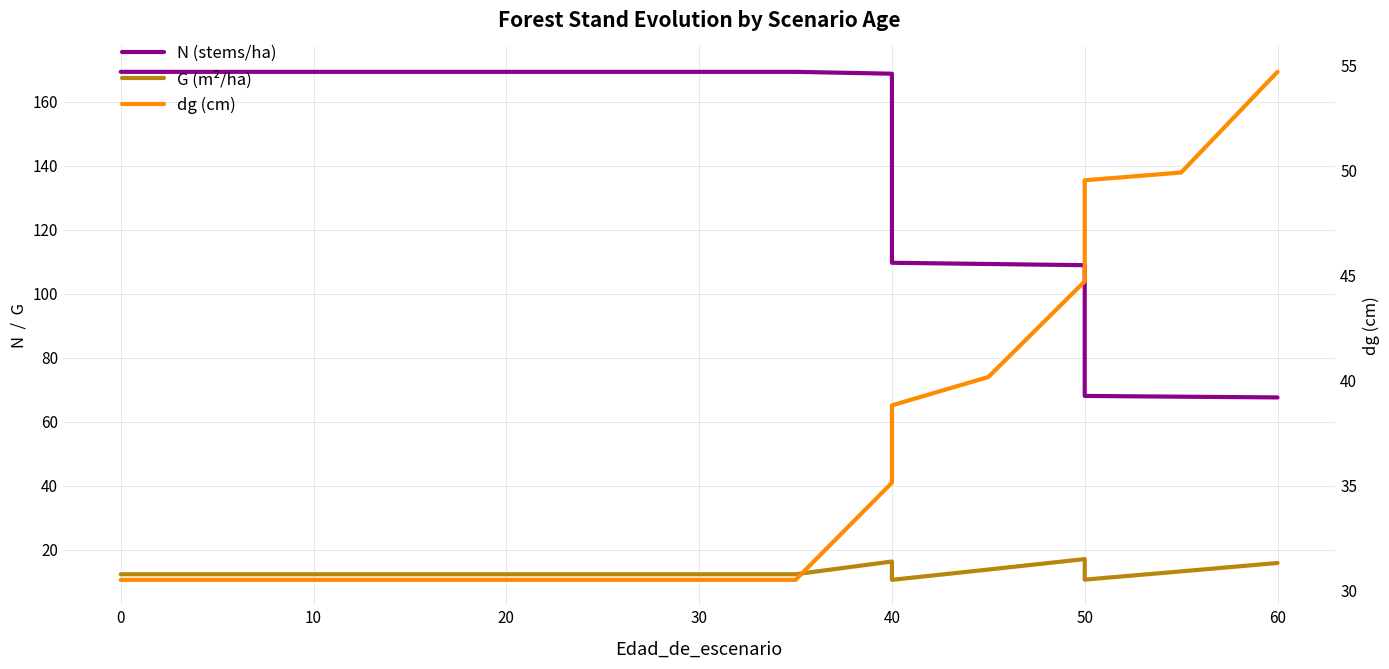

List the series in order of their peak value, highest first.

N, dg, G